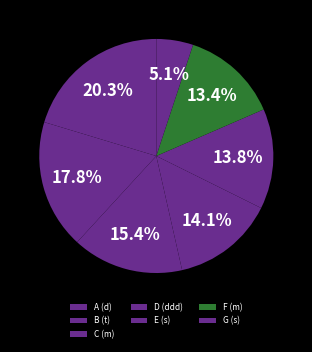

Combined, what portion of the pie is D (ddd) and C (m)?

29.5%